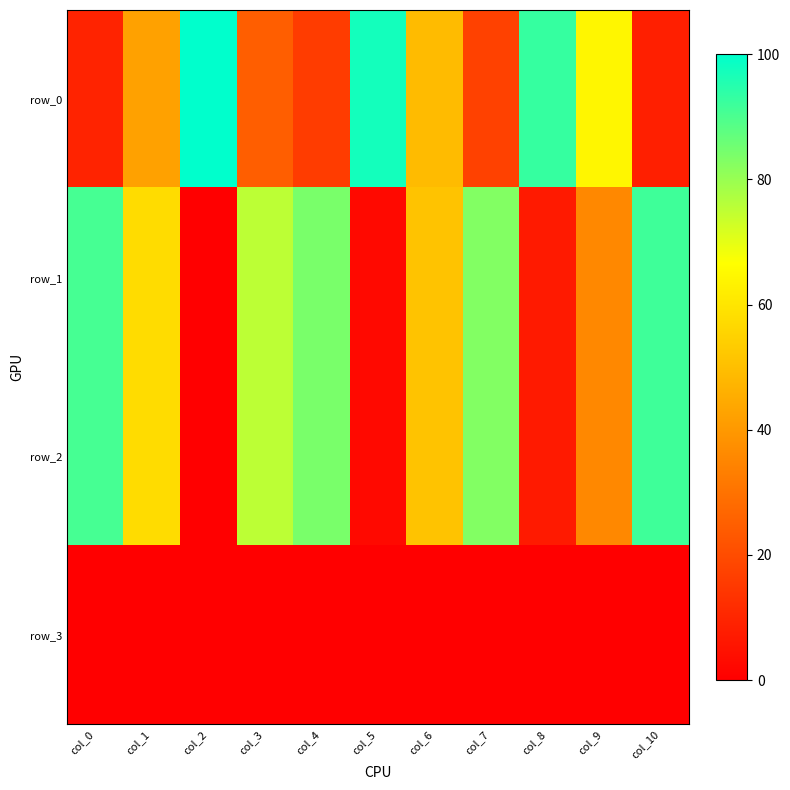

How many series are shown in this chart?

4